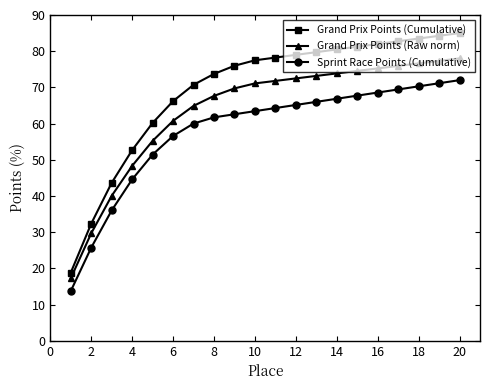

What is the value of the Grand Prix Points (Raw norm) point at the 2nd from the left?

29.7